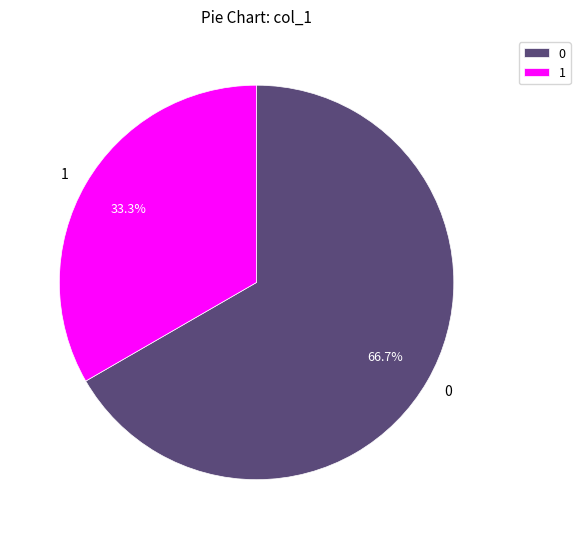

How many segments does this pie chart have?

2